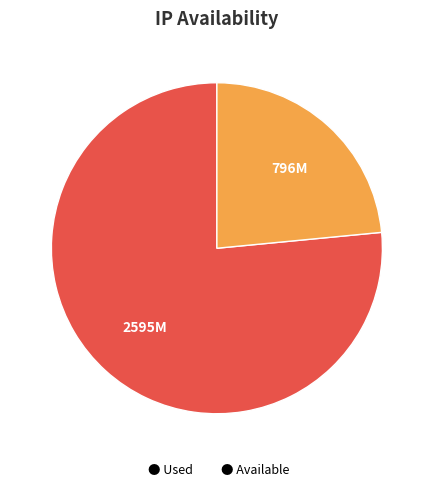

Rank the categories by value from lowest to highest.

● Available, ● Used